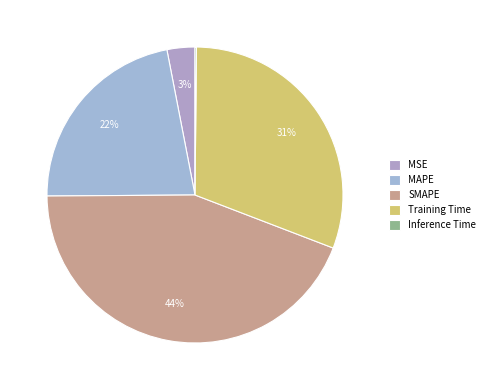

Is Training Time the majority of the pie?

No